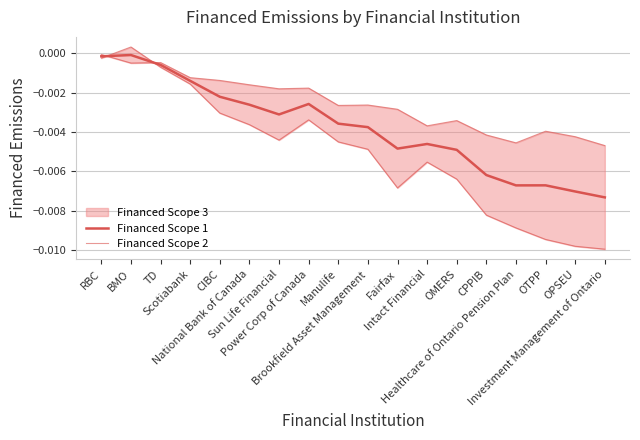

In Financed Scope 1, how many points are higher than both neighbors (excluding endpoints)?

4